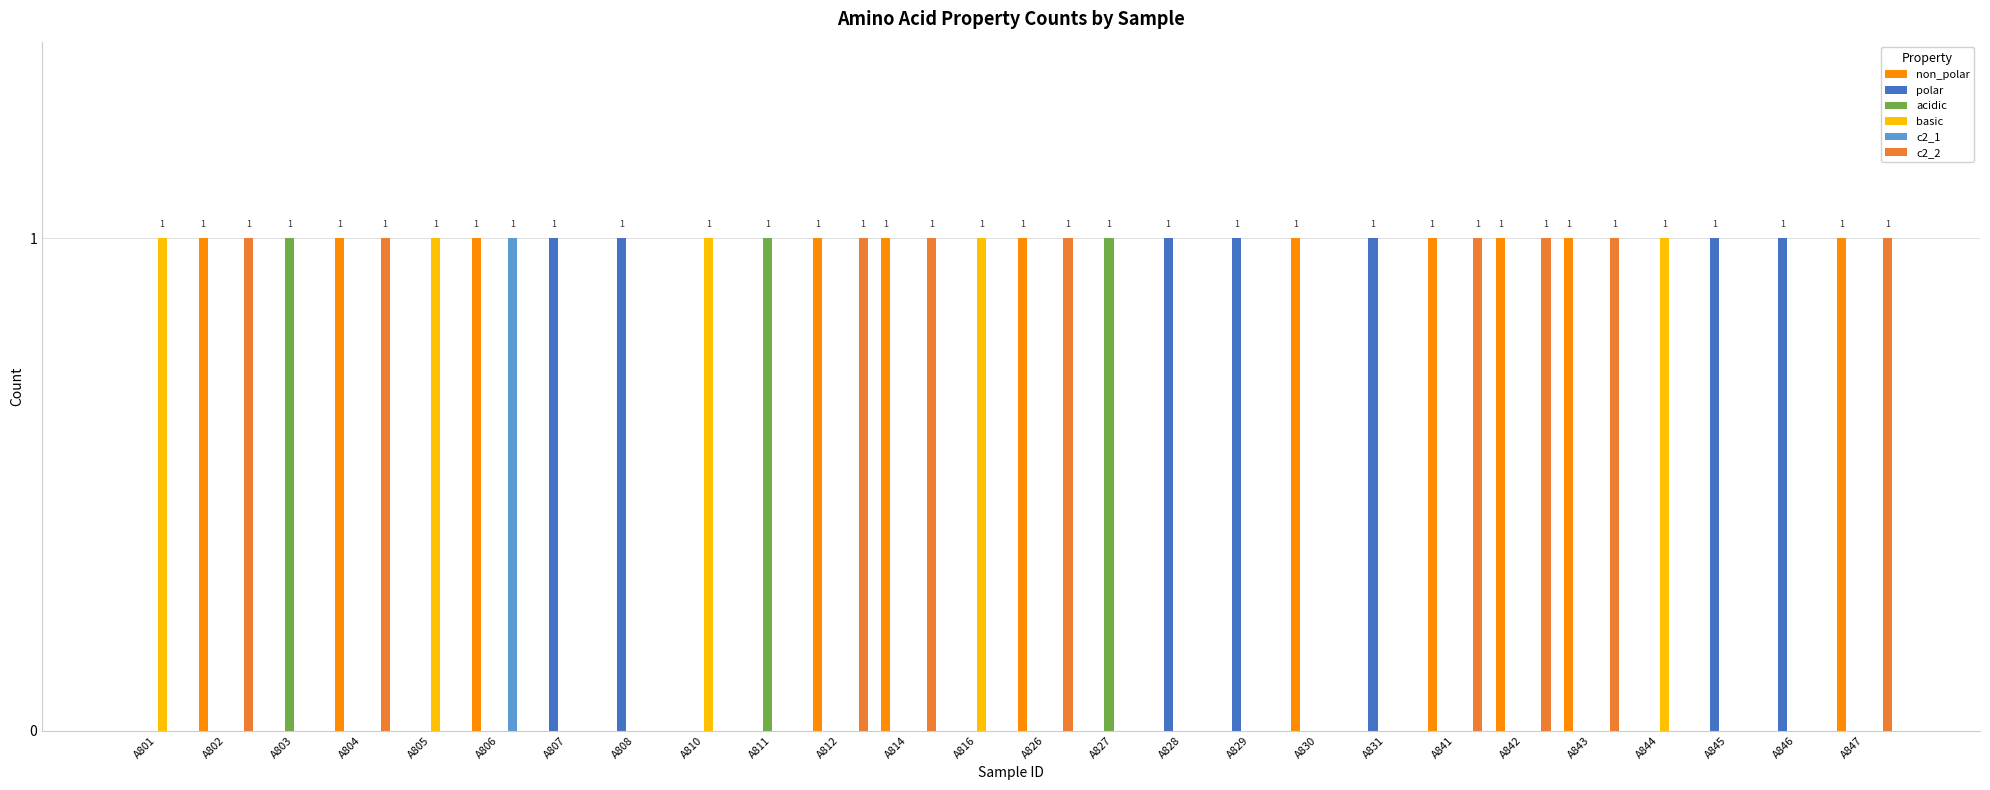

Count the c2_2 values in the range 0 to 1.

26